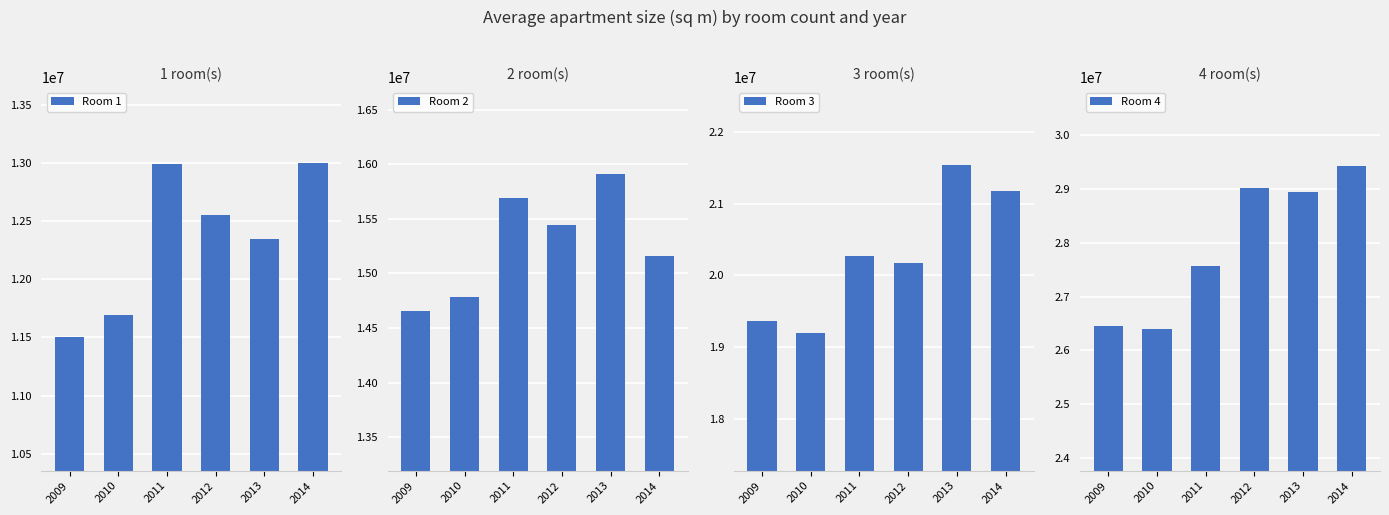

What is the average value of the Room 2 series?

15273603